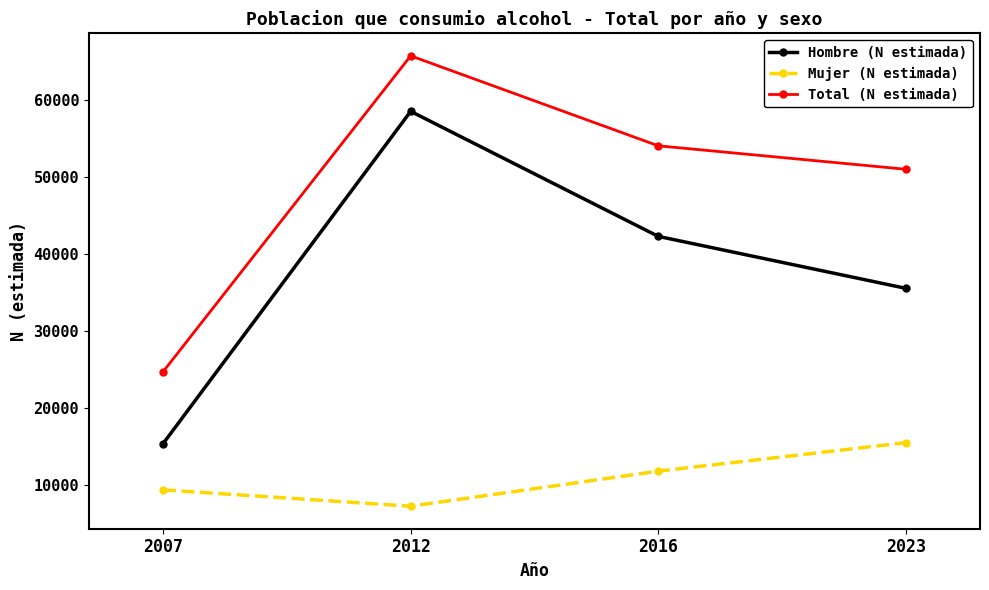

Reading right to left, transcribe all the data shown in this chart.

Hombre (N estimada): 2023=35492	2016=42235	2012=58462	2007=15343
Mujer (N estimada): 2023=15453	2016=11756	2012=7207	2007=9331
Total (N estimada): 2023=50945	2016=53991	2012=65668	2007=24674